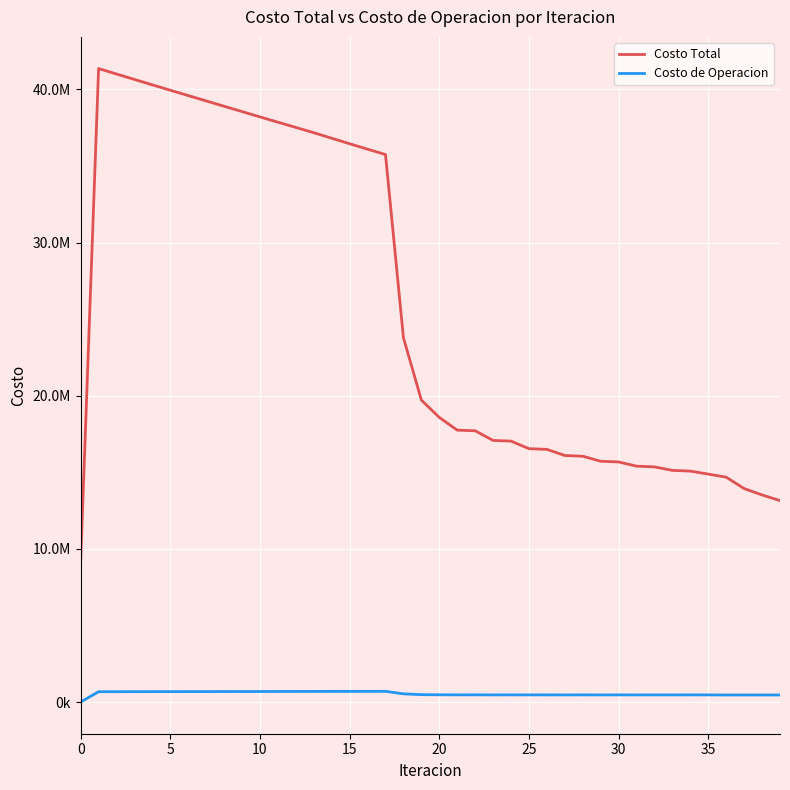

What are all the series names shown in the legend?

Costo Total, Costo de Operacion